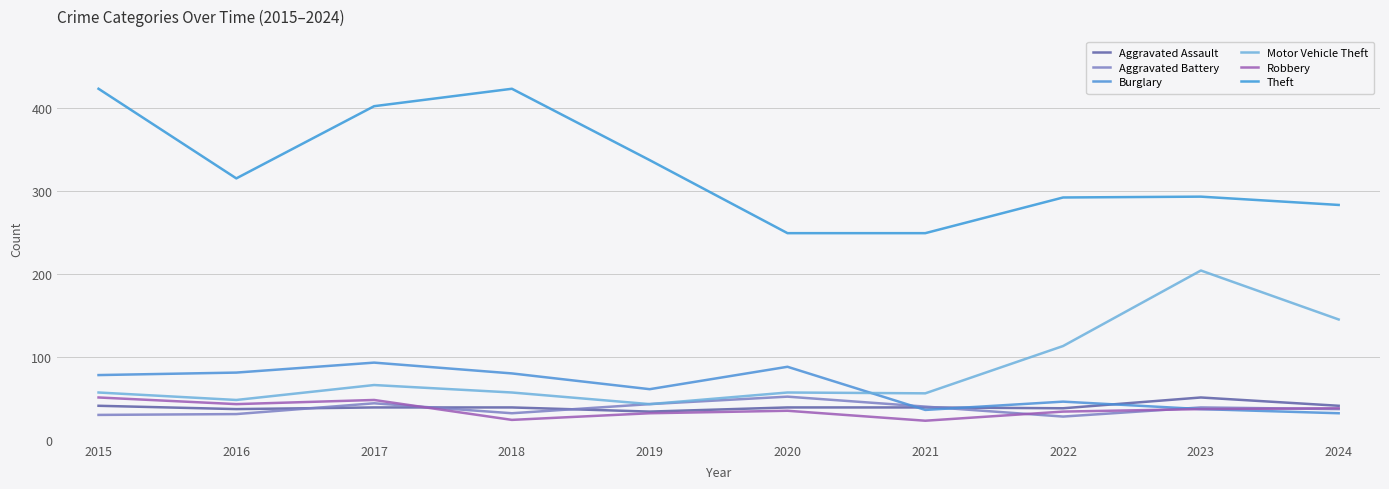

At 2016, list the series in order from smallest to largest.

Aggravated Battery, Aggravated Assault, Robbery, Motor Vehicle Theft, Burglary, Theft